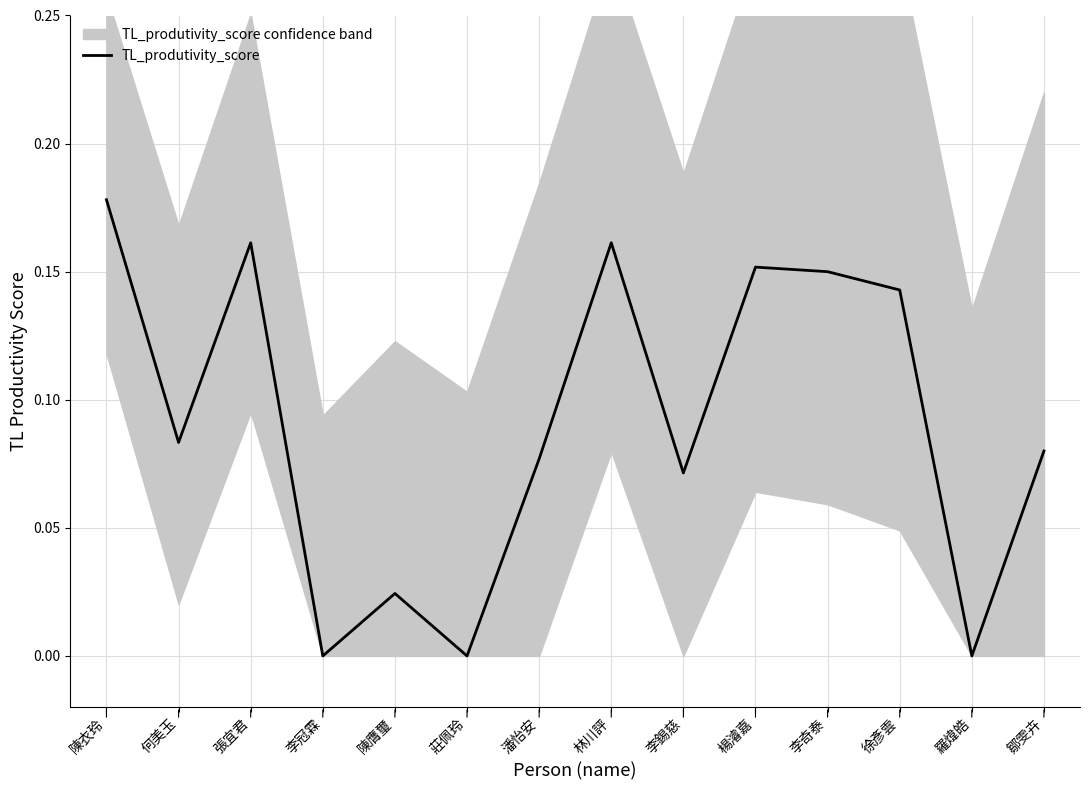

True or false: there are more than 1 points higher than both neighbors.

True